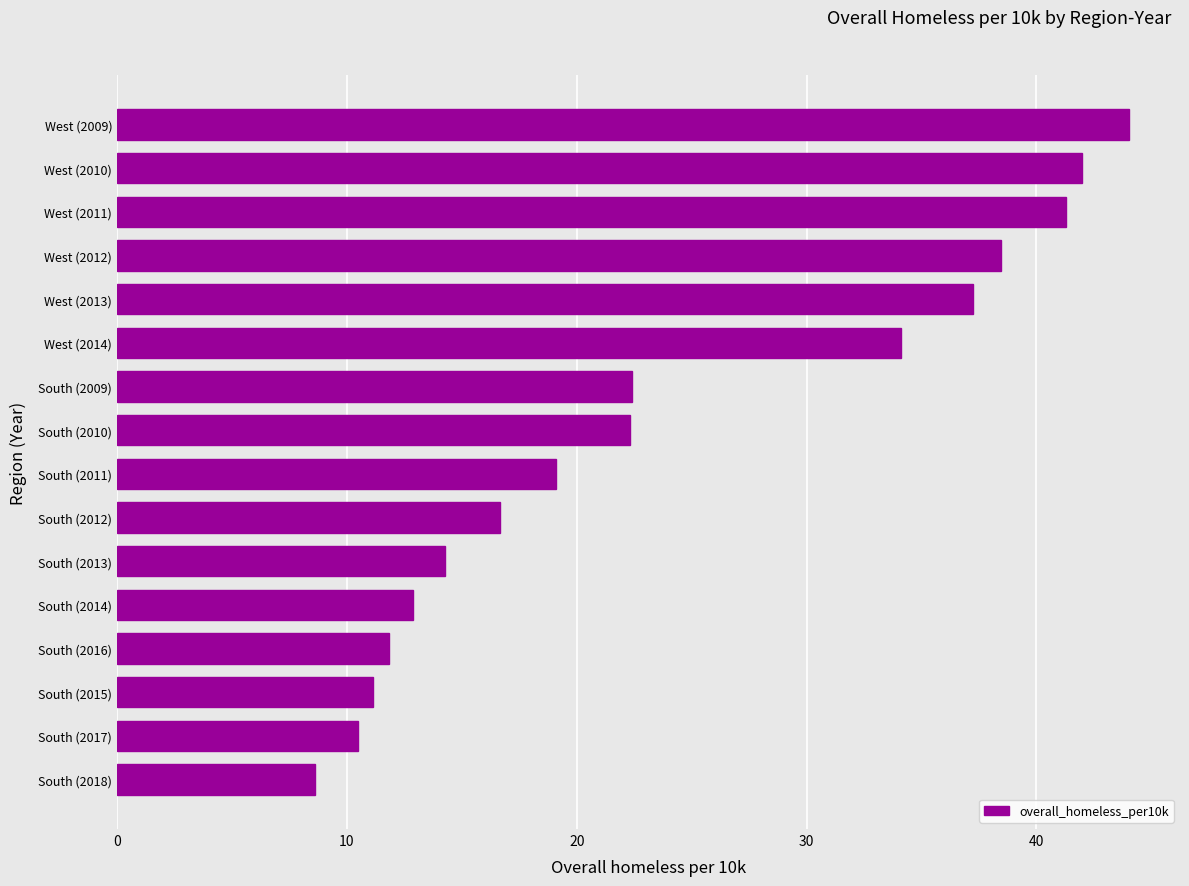

Count the number of data series in this chart.

1